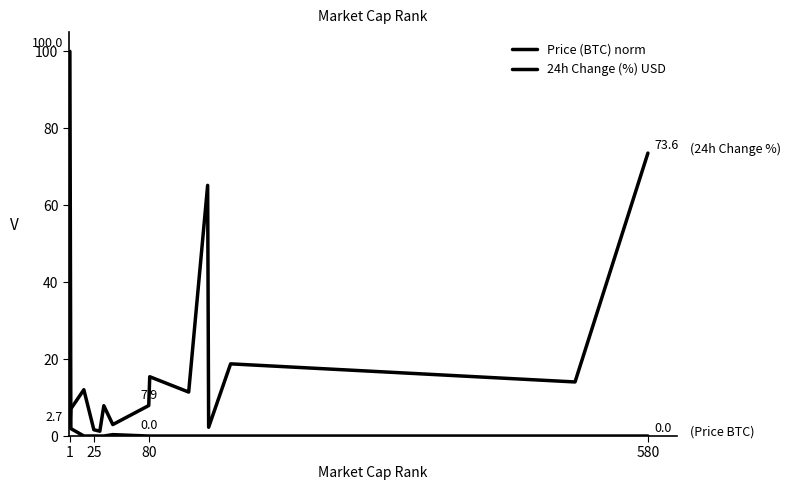

What is the label of the 12th point from the right?

25